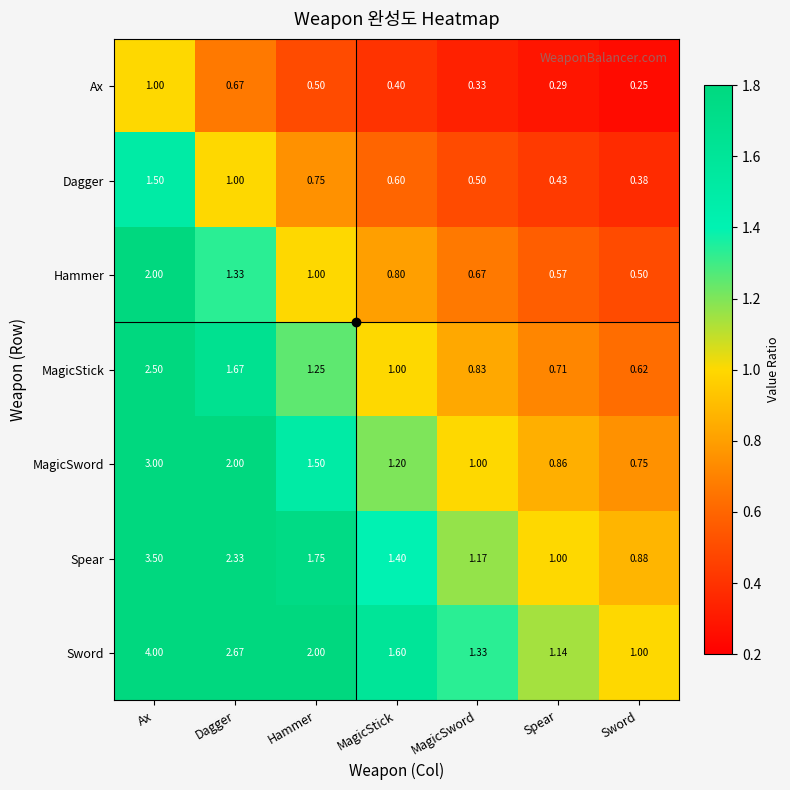

At which category is the sum across all series the highest?

Ax